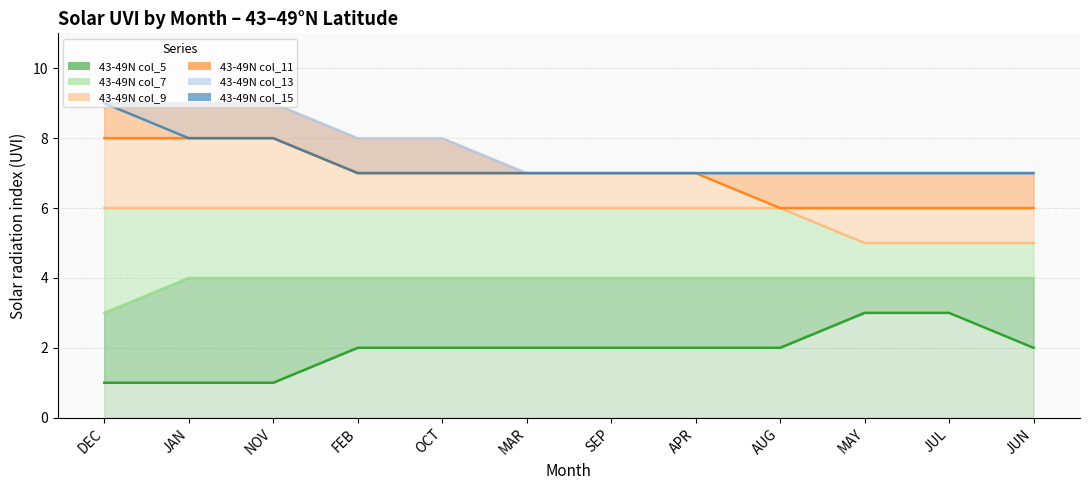

What is the label of the 12th point from the left?

JUN